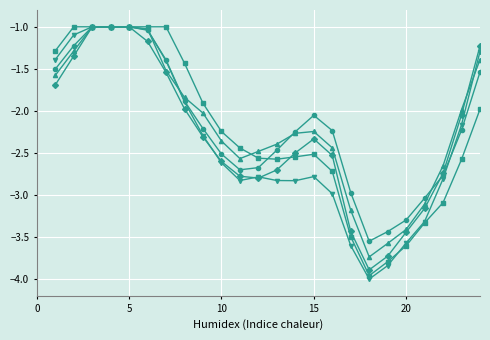

Does the chart have visible grid lines?

Yes